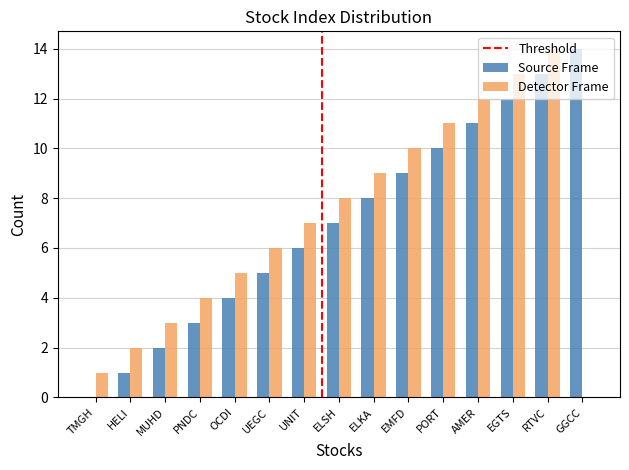

What is the total value across all series at TMGH?

1